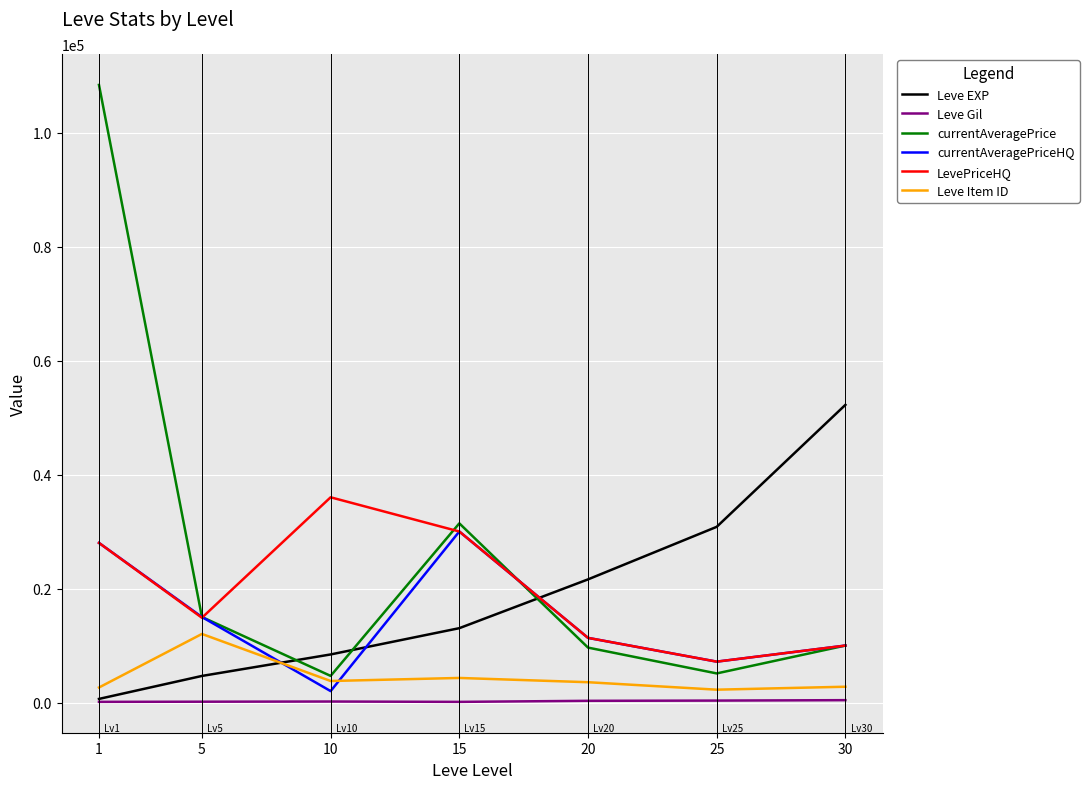

List the series in order of their peak value, lowest first.

Leve Gil, Leve Item ID, currentAveragePriceHQ, LevePriceHQ, Leve EXP, currentAveragePrice